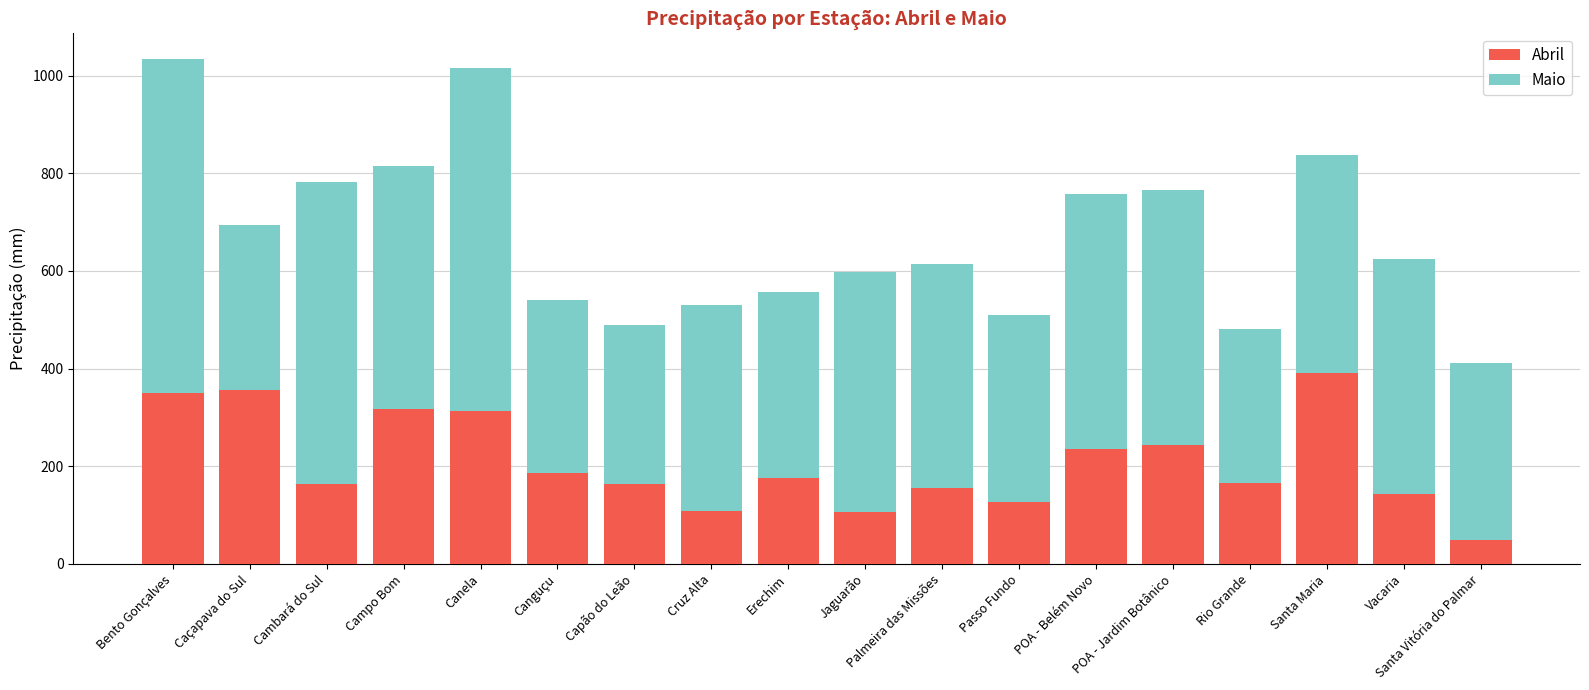

The Abril series shows 164.2 at Cambará do Sul. True or false?

True